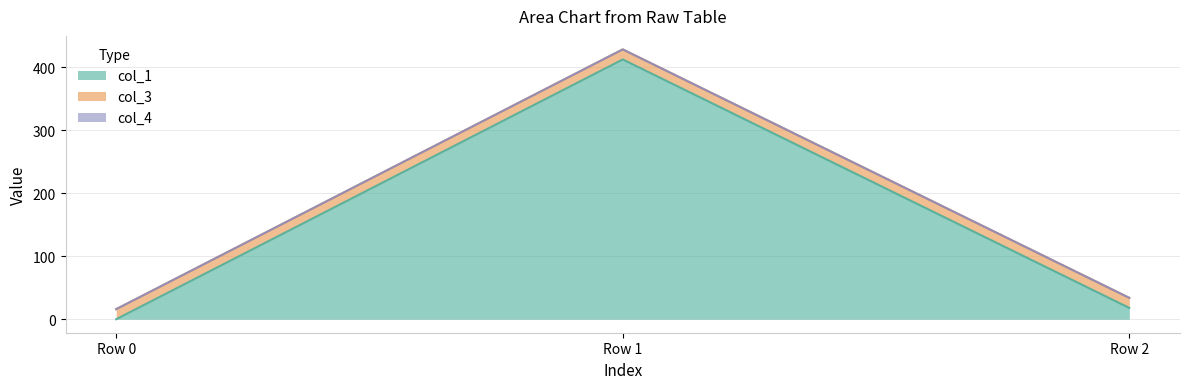

Reading left to right, list all the values displayed in this chart.

col_1: 0.0	412.8	17.9
col_3: 16.0	16.0	16.0
col_4: 0.0	0.0	0.0